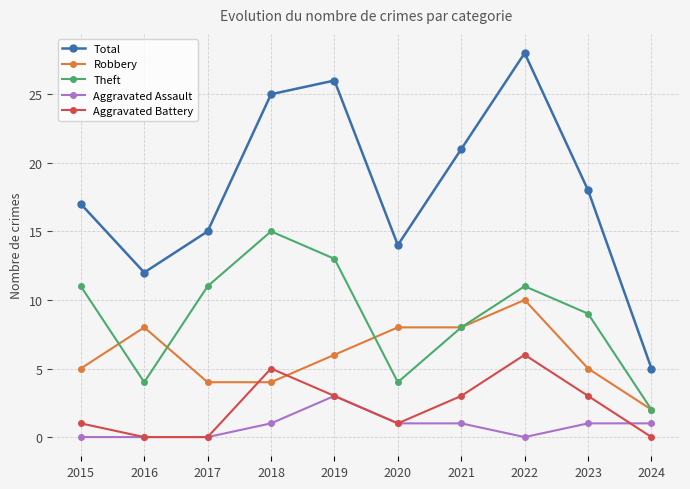

The value of Aggravated Battery at 2023 is 5. True or false?

False